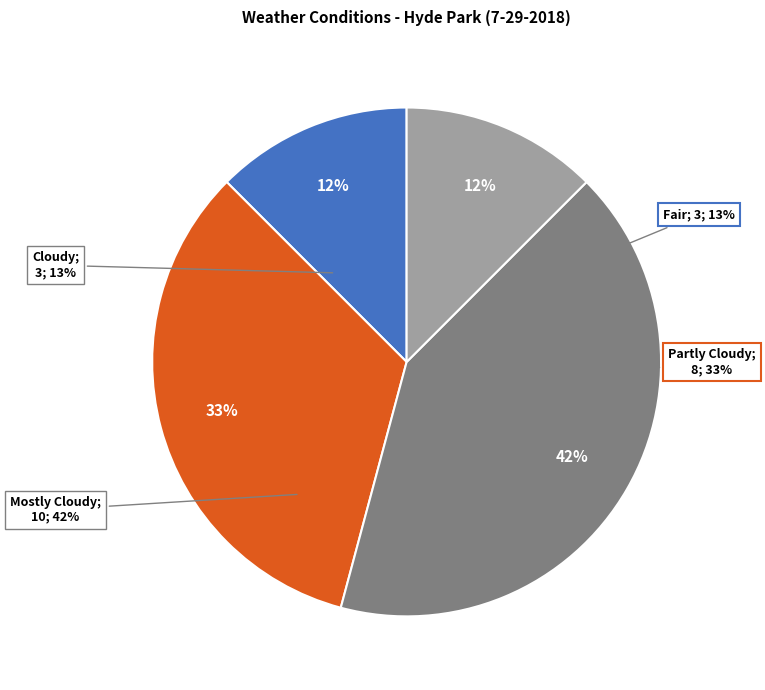

Which category has the smallest portion of the pie?

Fair